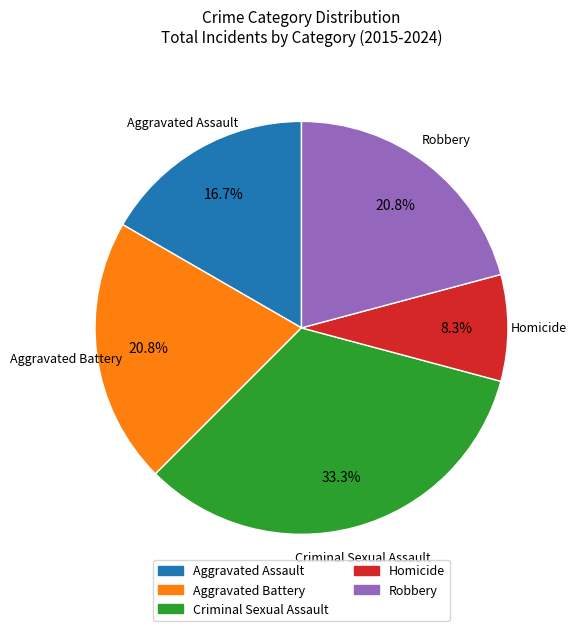

Is there a majority slice in this chart?

No